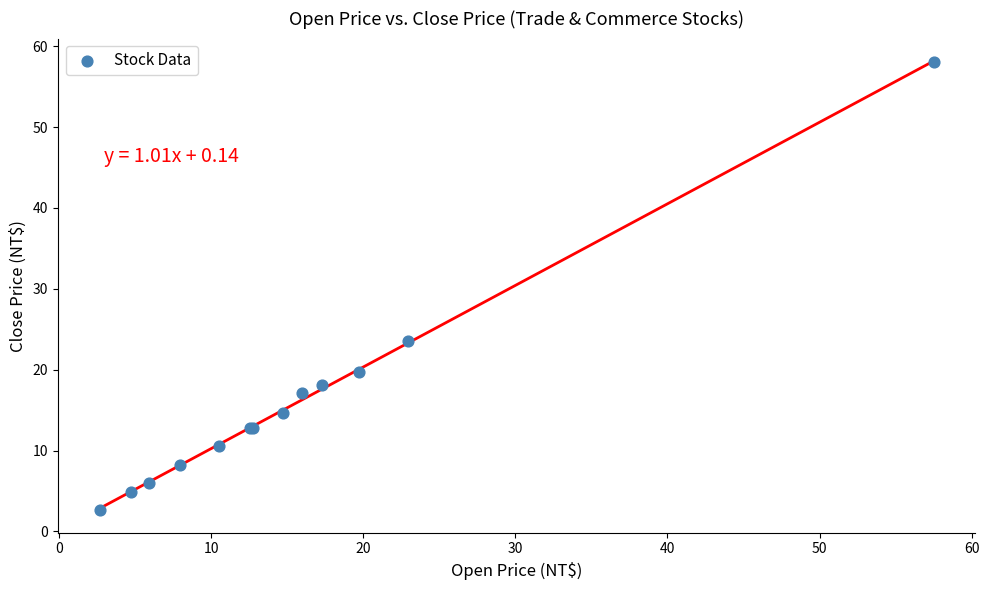

What Y value in the scatter plot is closest to 30?

23.5